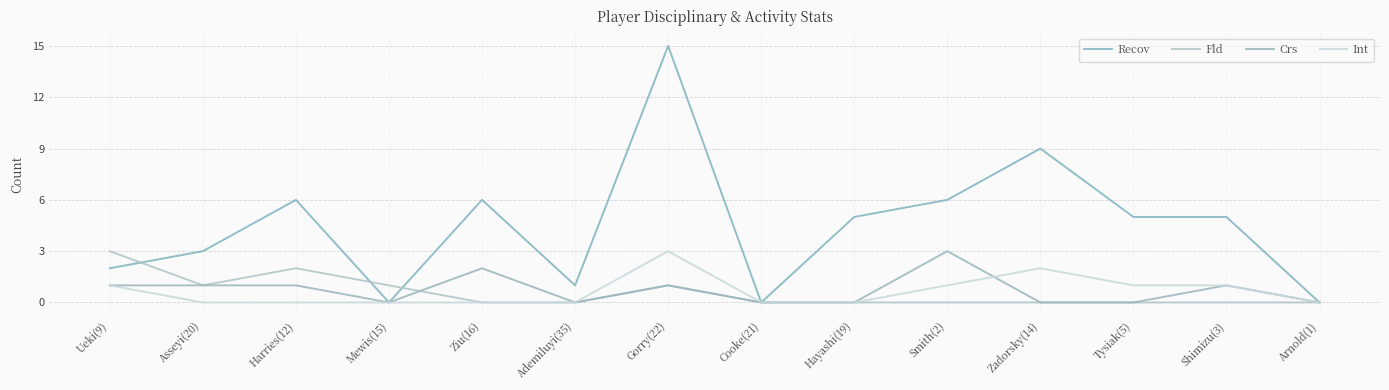

Reading right to left, what are all the values shown in this chart?

Recov: 0	5	5	9	6	5	0	15	1	6	0	6	3	2
Fld: 0	0	0	0	0	0	0	1	0	0	1	2	1	3
Crs: 0	1	0	0	3	0	0	1	0	2	0	1	1	1
Int: 0	1	1	2	1	0	0	3	0	0	0	0	0	1